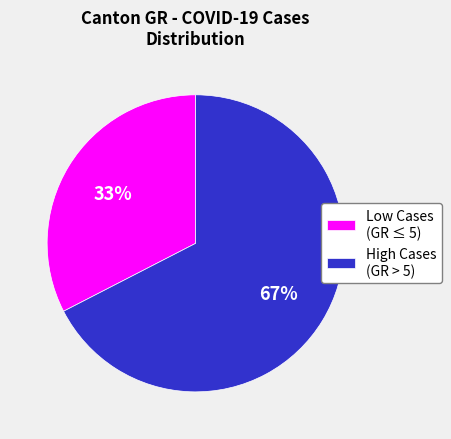

Does any single category account for the majority?

Yes